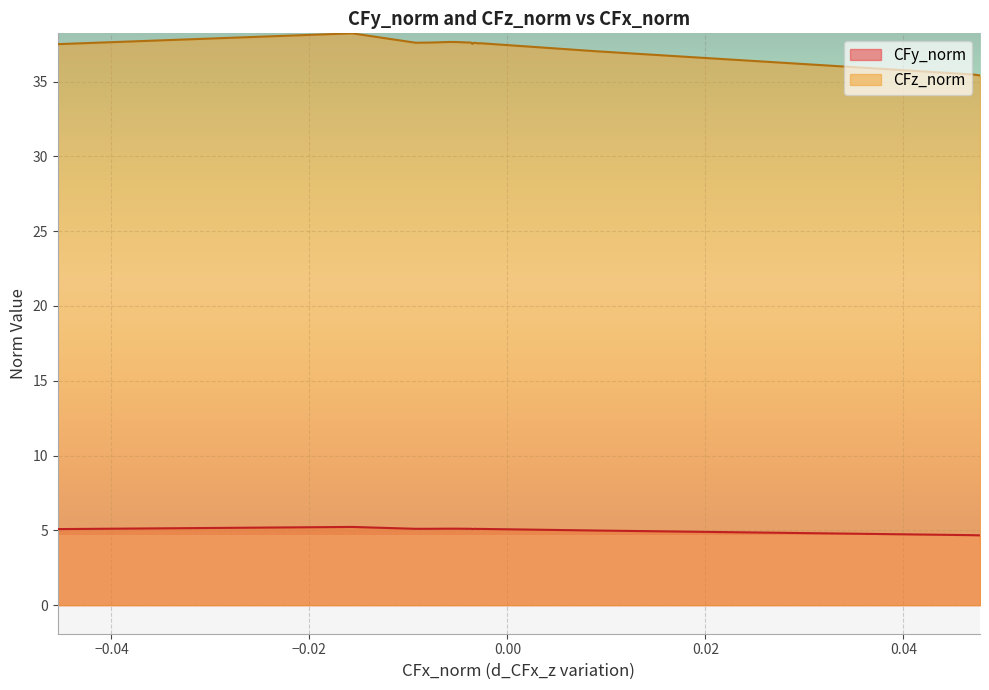

What value does the CFy_norm series have at 2?

5.1